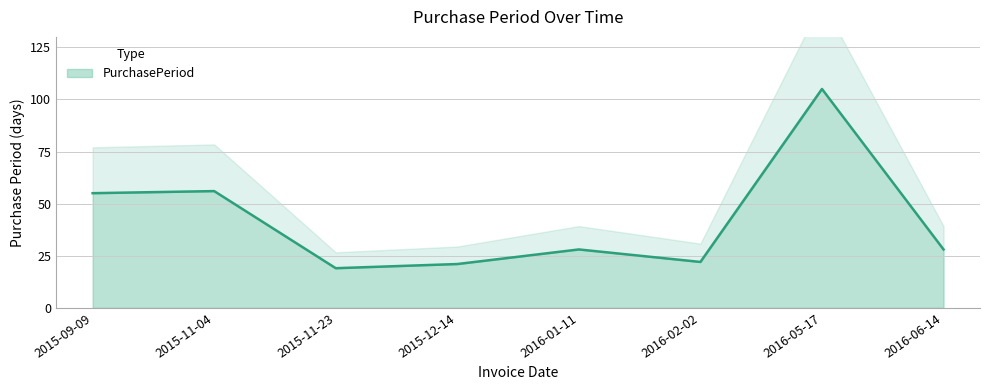

What is the label of the 7th point from the left?

2016-05-17